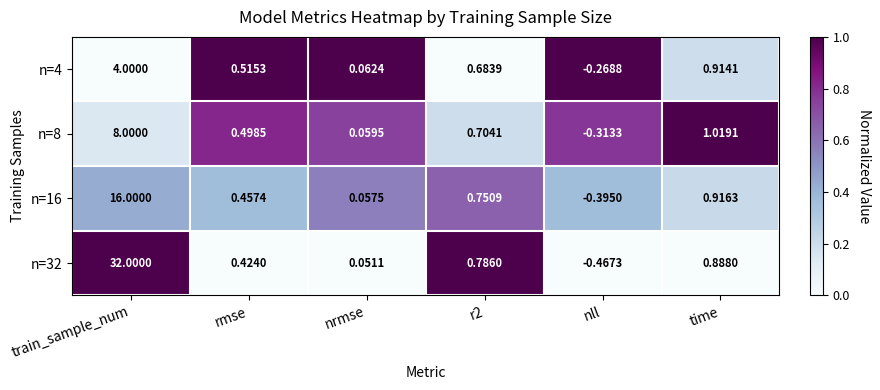

At which category is the sum across all series the highest?

train_sample_num